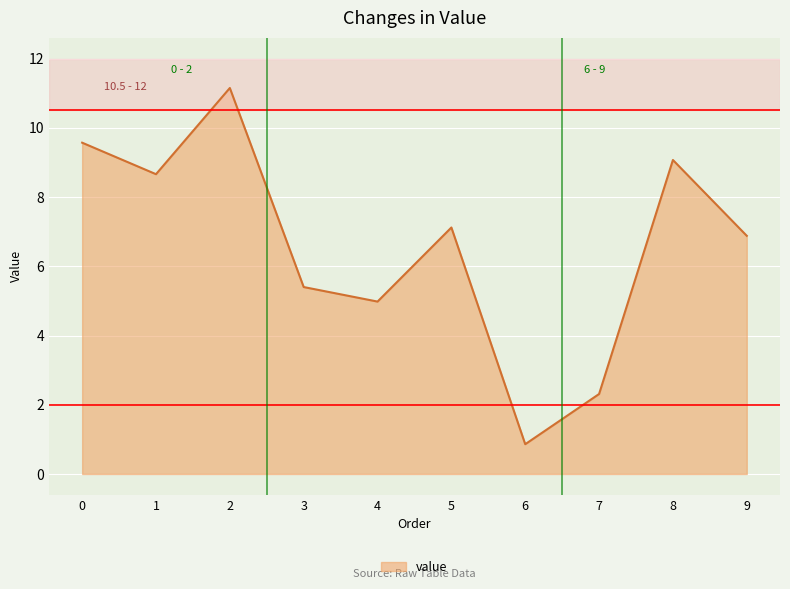

At which category does the data reach its first local peak?

2